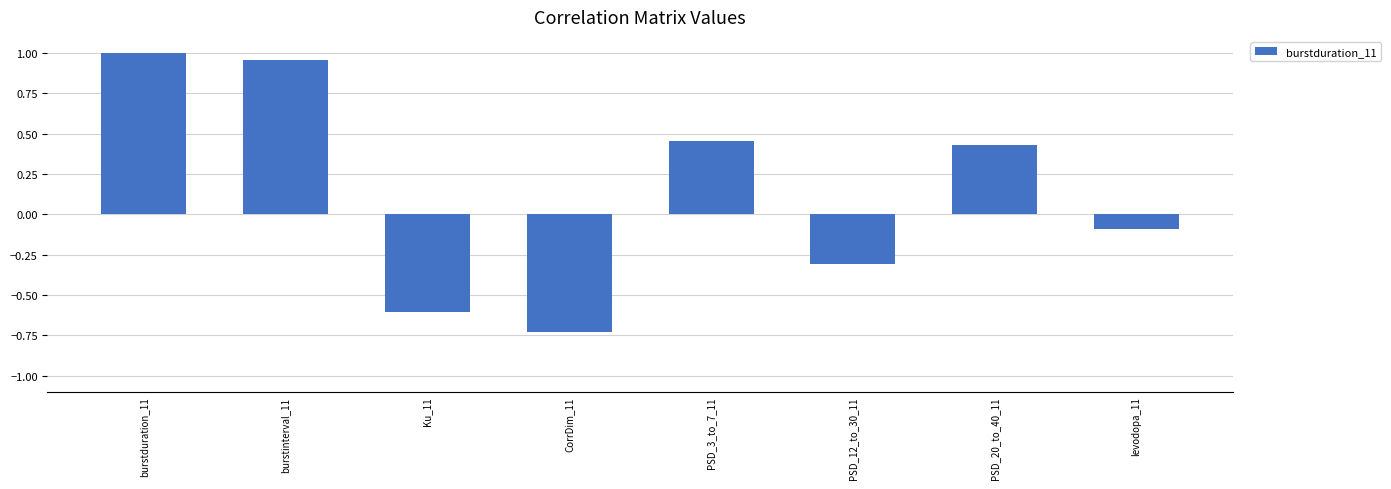

What is the difference between the maximum and minimum values?

1.7